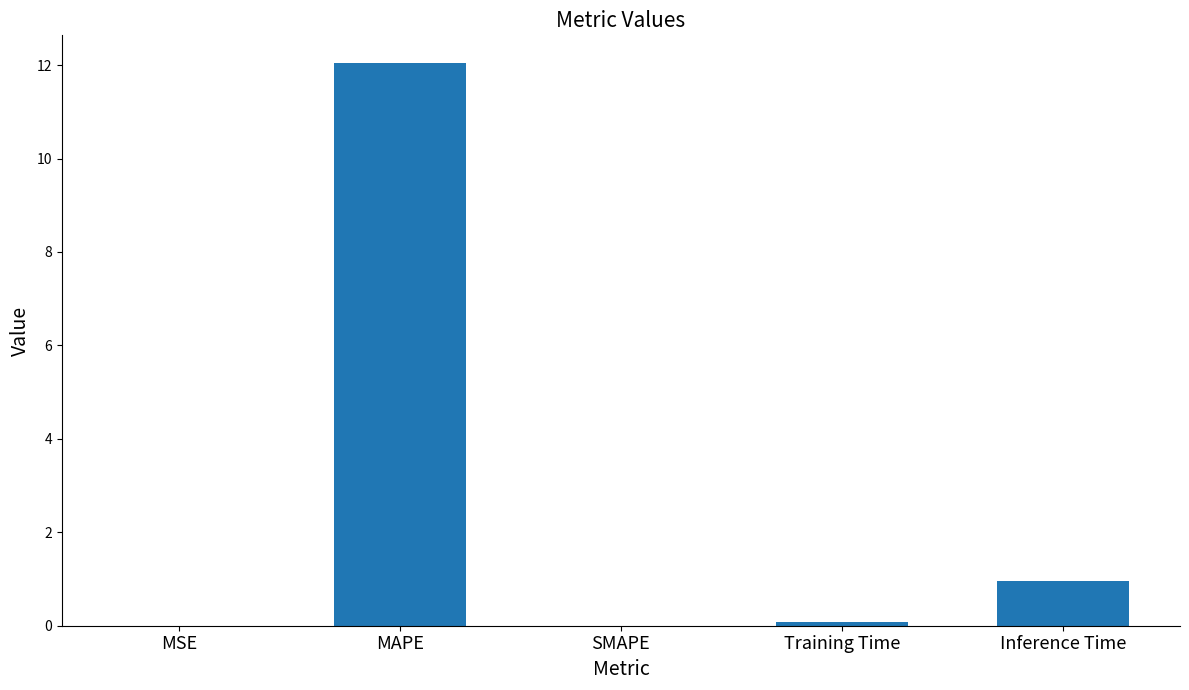

The chart shows a value of 0.0 at SMAPE. True or false?

True